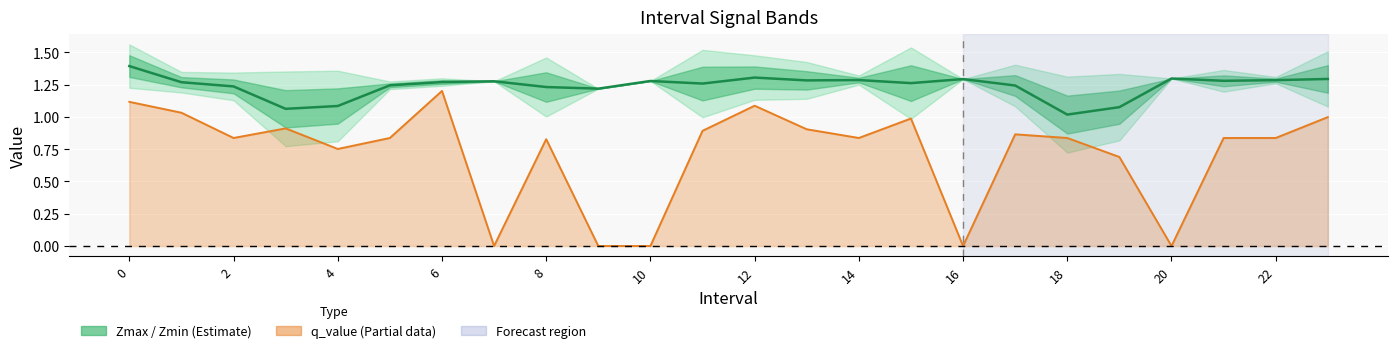

Reading right to left, list all the values displayed in this chart.

Zmax midline: 1.3	1.3	1.3	1.3	1.1	1.0	1.2	1.3	1.3	1.3	1.3	1.3	1.3	1.3	1.2	1.2	1.3	1.3	1.2	1.1	1.1	1.2	1.3	1.4
q_value: 1.0	0.8	0.8	-0.0	0.7	0.8	0.9	-0.0	1.0	0.8	0.9	1.1	0.9	-0.0	-0.0	0.8	-0.0	1.2	0.8	0.8	0.9	0.8	1.0	1.1